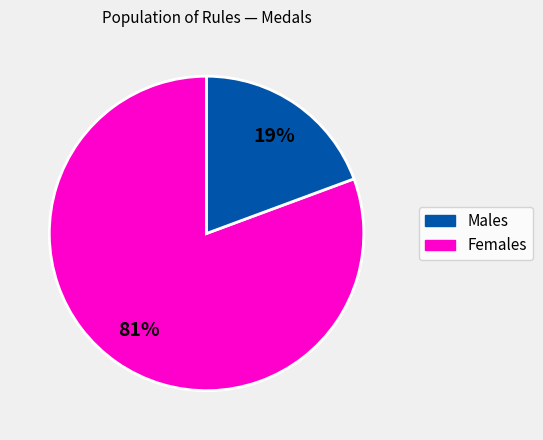

Does any single category account for the majority?

Yes